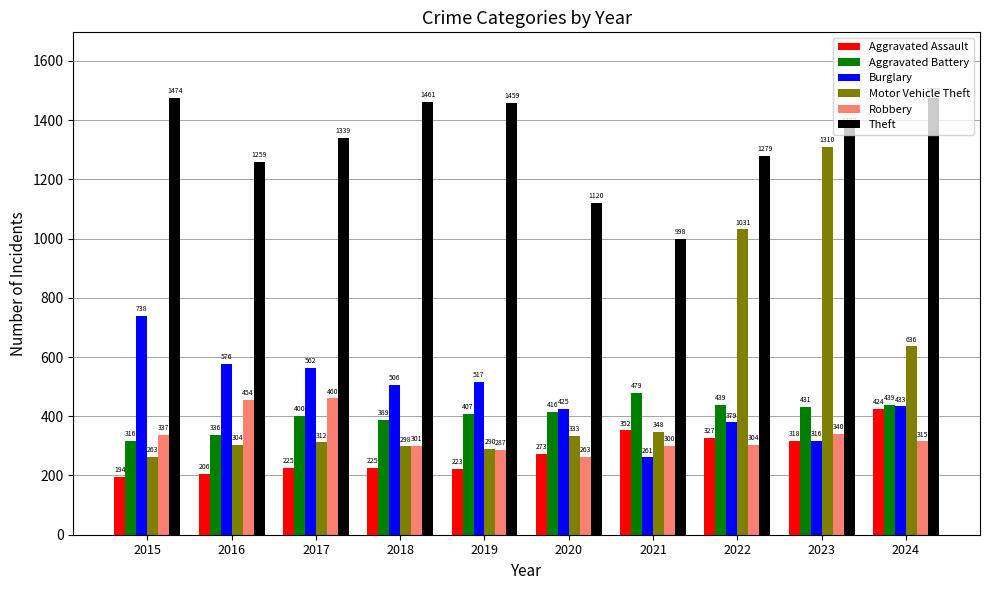

What is the total value across all series at 2016?

3135